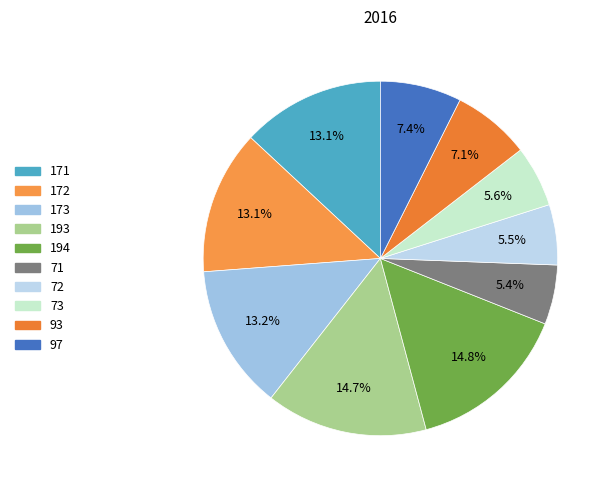

Combined, what portion of the pie is 73 and 194?

20.4%